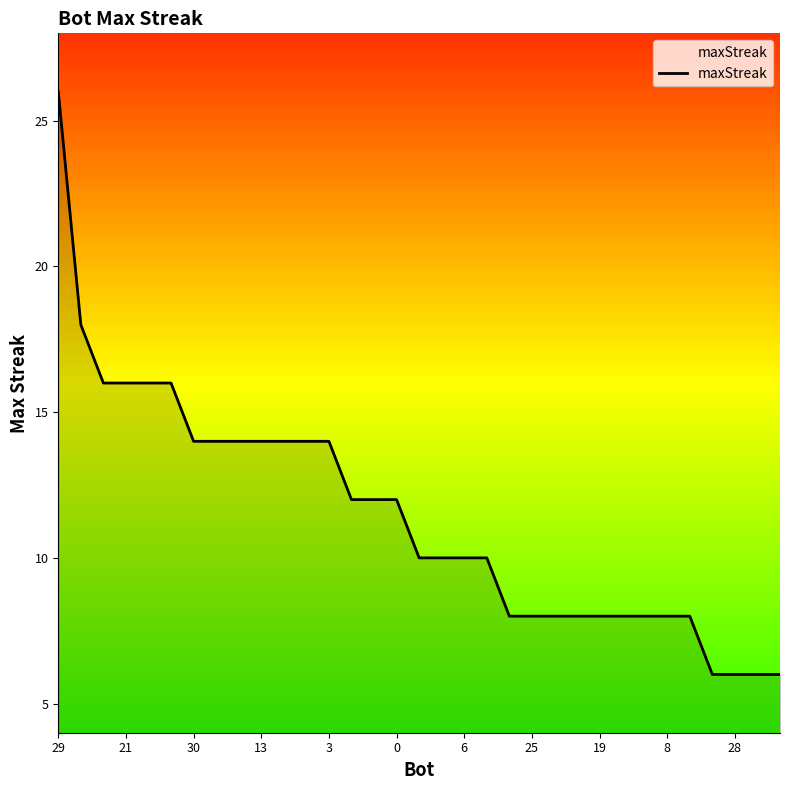

What is the smallest value displayed?

6